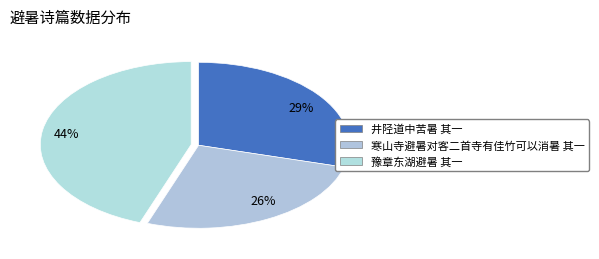

What is the largest slice in the pie chart?

44%